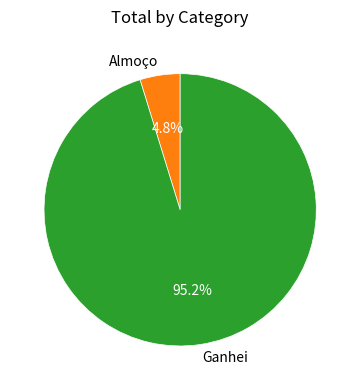

Rank the categories by value from lowest to highest.

Almoço, Ganhei